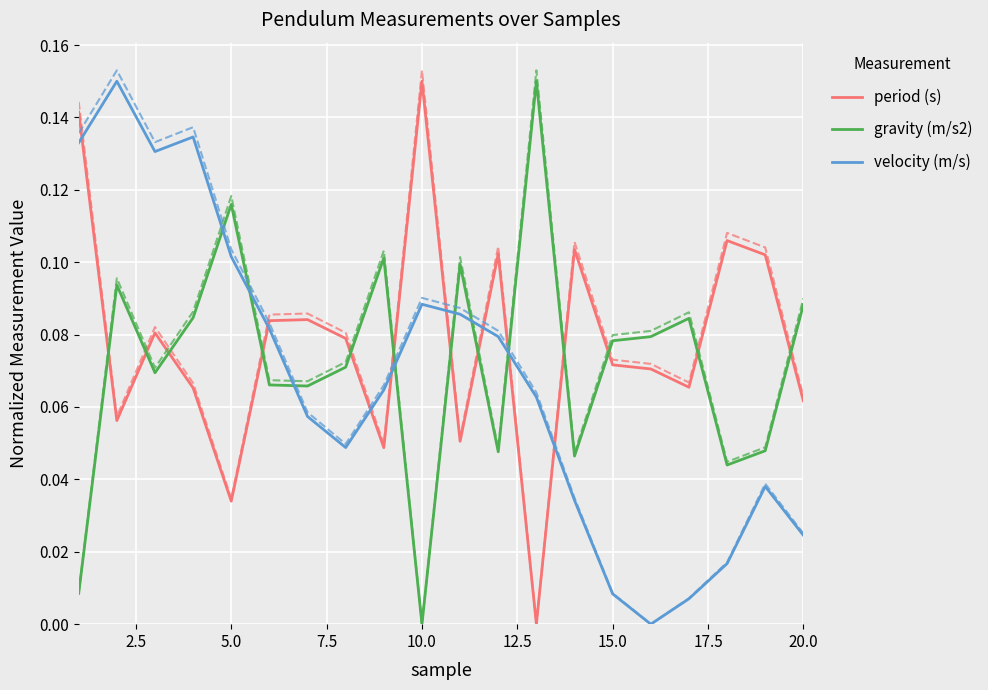

What is the sum of all velocity (m/s) values?

1.3